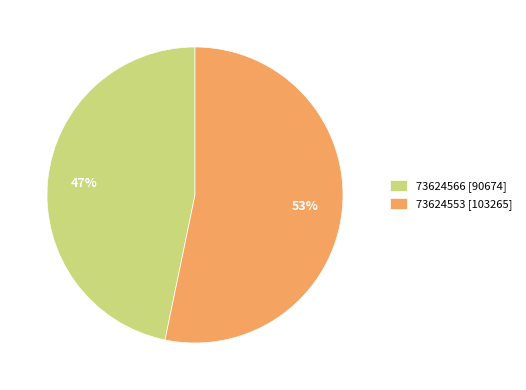

To the nearest percent, what is the average slice percentage?

50%